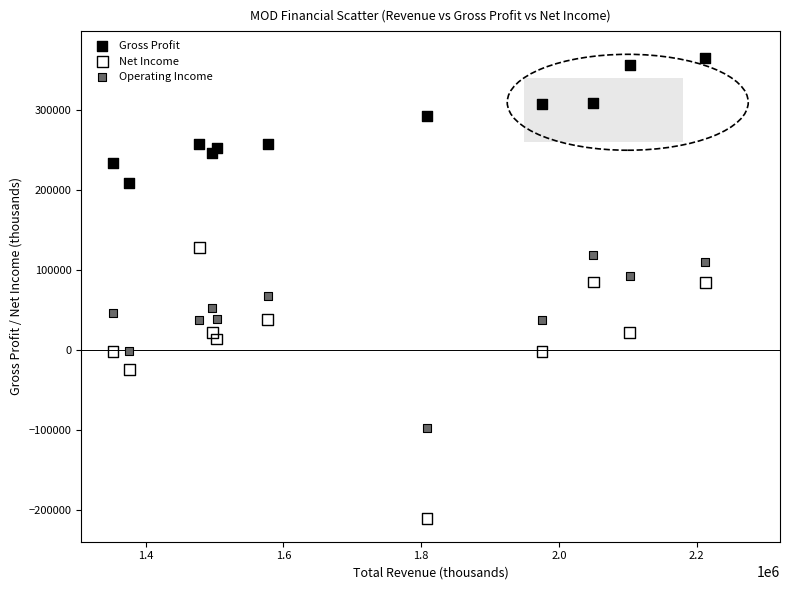

What are all the series names shown in the legend?

Gross Profit, Net Income, Operating Income